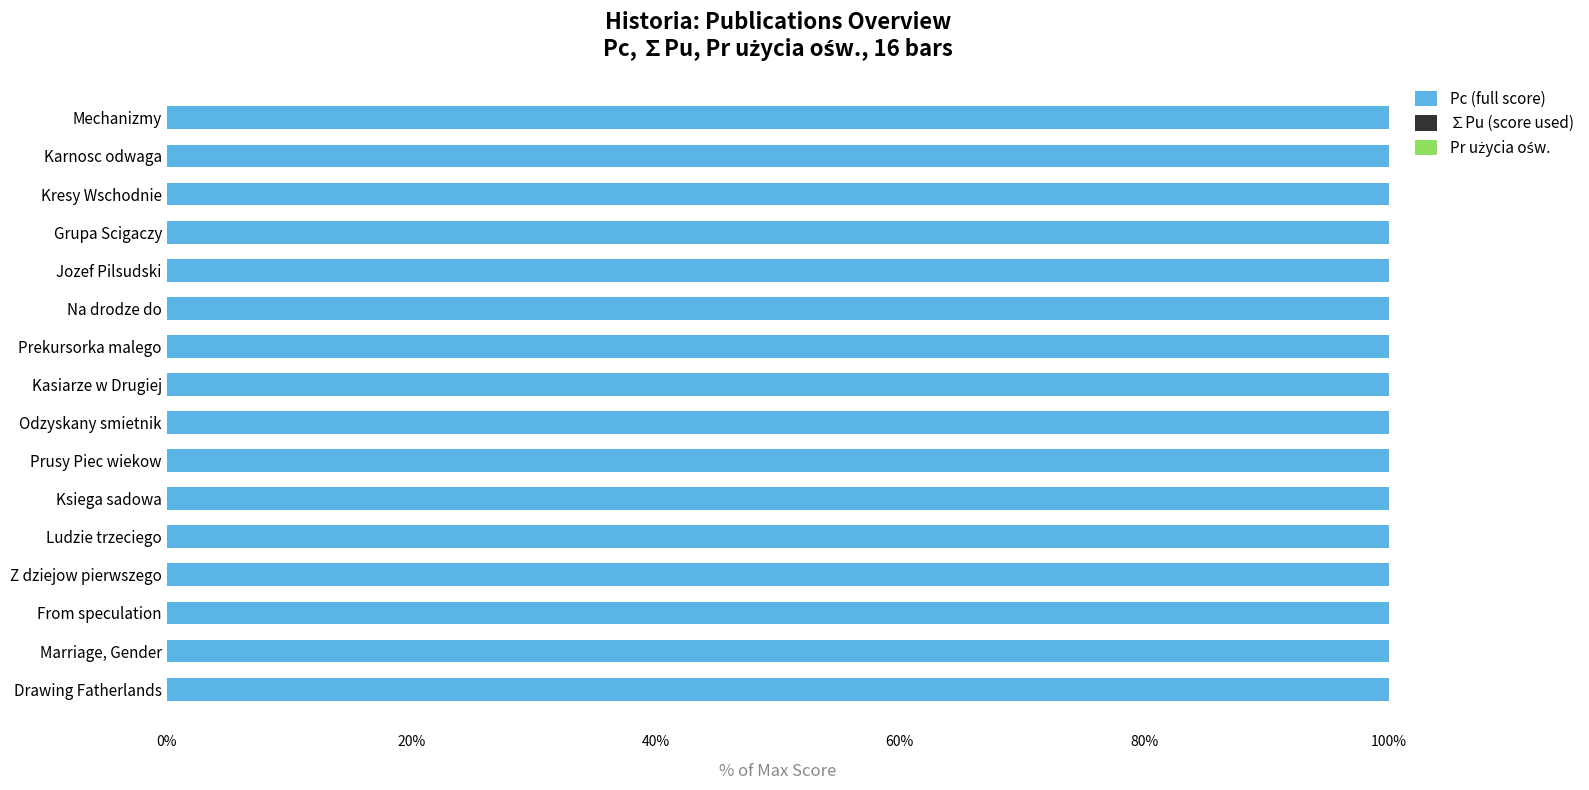

Are the bars grouped side by side (vs. stacked)?

Yes